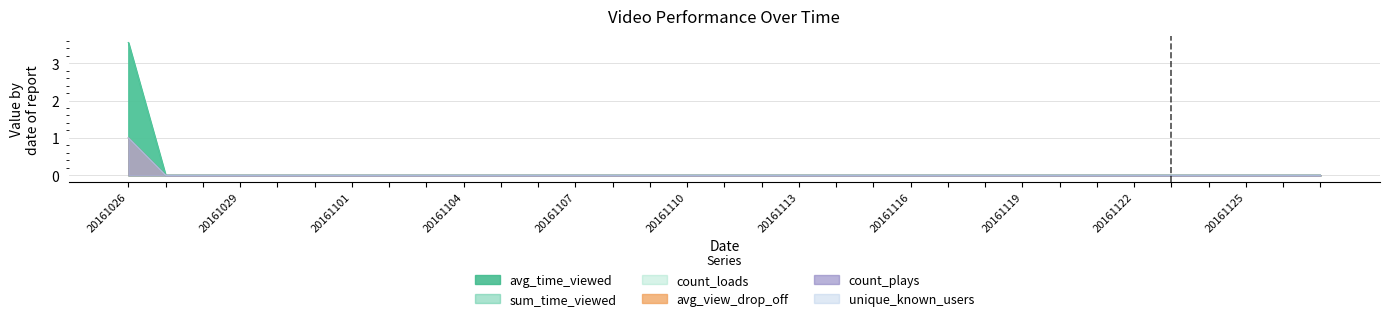

Reading left to right, what are all the values shown in this chart?

avg_time_viewed: 3.5	0.0	0.0	0.0	0.0	0.0	0.0	0.0	0.0	0.0	0.0	0.0	0.0	0.0	0.0	0.0	0.0	0.0	0.0	0.0	0.0	0.0	0.0	0.0	0.0	0.0	0.0	0.0	0.0	0.0	0.0	0.0	0.0
sum_time_viewed: 3.5	0.0	0.0	0.0	0.0	0.0	0.0	0.0	0.0	0.0	0.0	0.0	0.0	0.0	0.0	0.0	0.0	0.0	0.0	0.0	0.0	0.0	0.0	0.0	0.0	0.0	0.0	0.0	0.0	0.0	0.0	0.0	0.0
count_loads: 1.0	0.0	0.0	0.0	0.0	0.0	0.0	0.0	0.0	0.0	0.0	0.0	0.0	0.0	0.0	0.0	0.0	0.0	0.0	0.0	0.0	0.0	0.0	0.0	0.0	0.0	0.0	0.0	0.0	0.0	0.0	0.0	0.0
avg_view_drop_off: 1.0	0.0	0.0	0.0	0.0	0.0	0.0	0.0	0.0	0.0	0.0	0.0	0.0	0.0	0.0	0.0	0.0	0.0	0.0	0.0	0.0	0.0	0.0	0.0	0.0	0.0	0.0	0.0	0.0	0.0	0.0	0.0	0.0
count_plays: 1.0	0.0	0.0	0.0	0.0	0.0	0.0	0.0	0.0	0.0	0.0	0.0	0.0	0.0	0.0	0.0	0.0	0.0	0.0	0.0	0.0	0.0	0.0	0.0	0.0	0.0	0.0	0.0	0.0	0.0	0.0	0.0	0.0
unique_known_users: 1.0	0.0	0.0	0.0	0.0	0.0	0.0	0.0	0.0	0.0	0.0	0.0	0.0	0.0	0.0	0.0	0.0	0.0	0.0	0.0	0.0	0.0	0.0	0.0	0.0	0.0	0.0	0.0	0.0	0.0	0.0	0.0	0.0